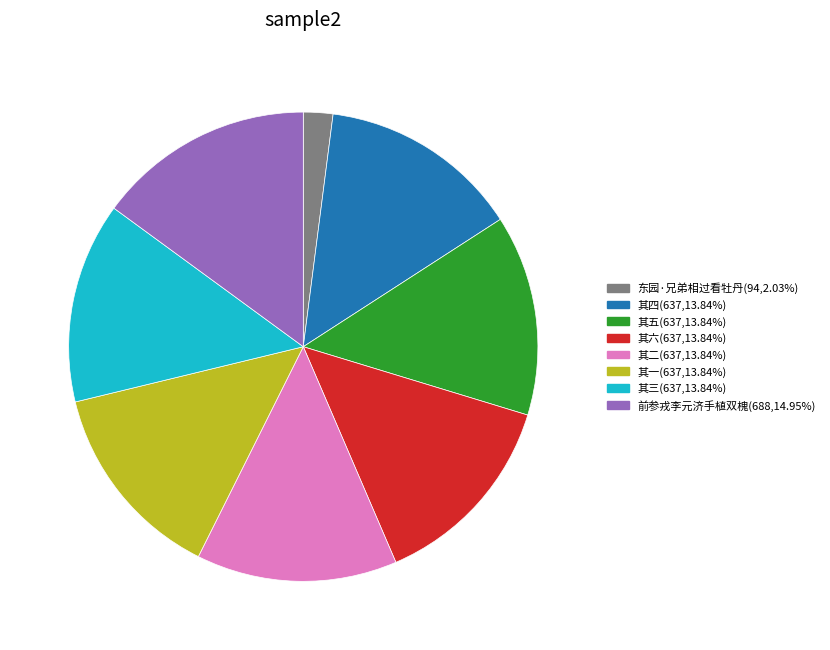

How many slices are in this pie chart?

8